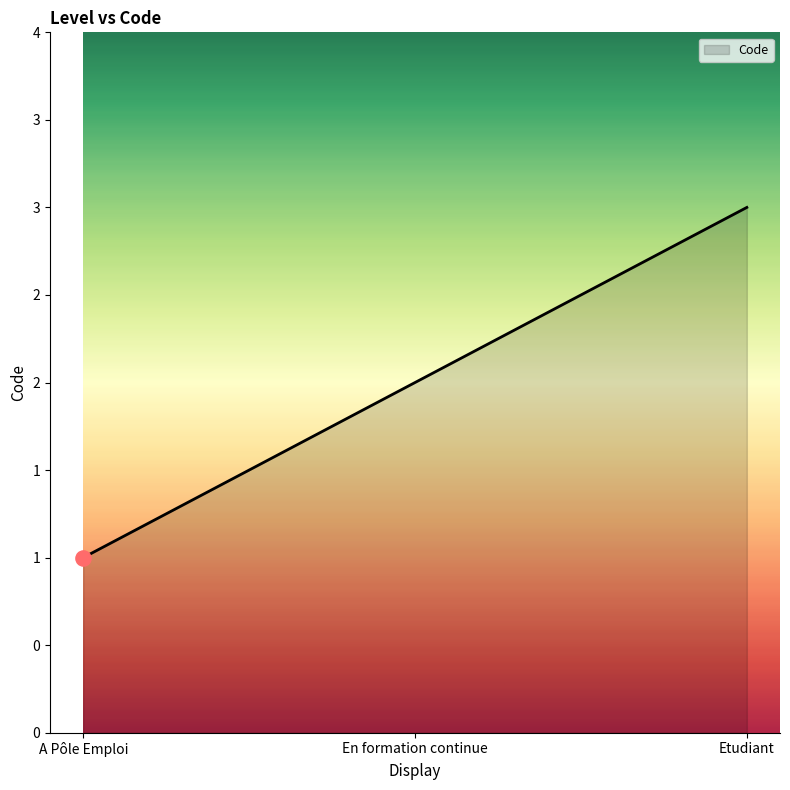

Which has a higher value, A Pôle Emploi or En formation continue?

En formation continue